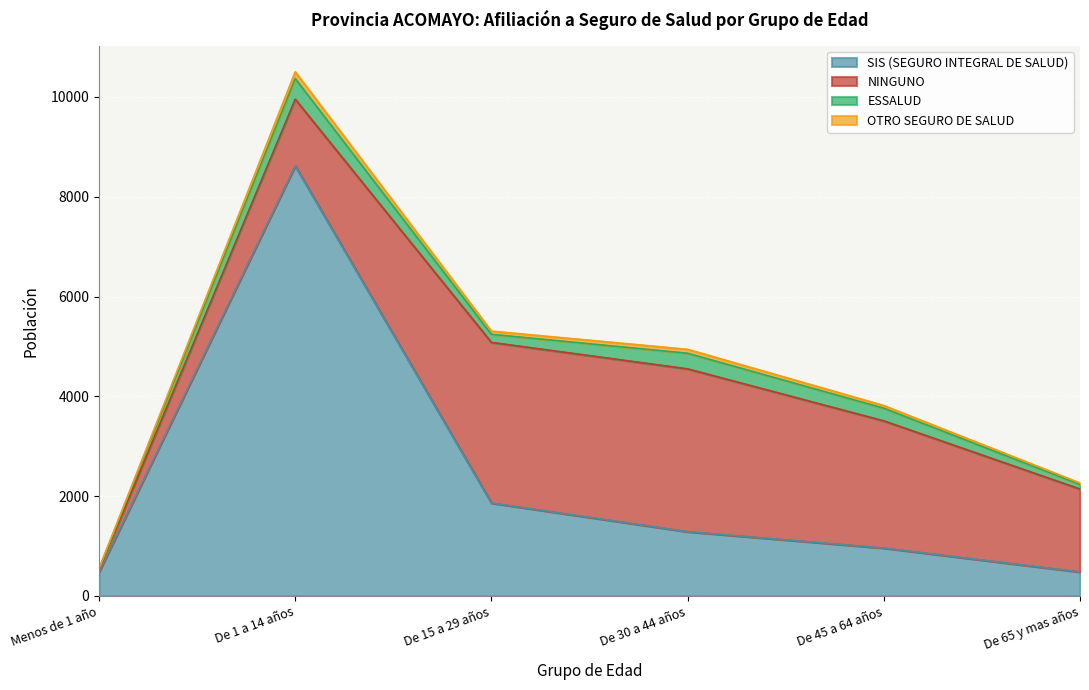

The value of SIS (SEGURO INTEGRAL DE SALUD) at De 65 y mas años is 481. True or false?

True